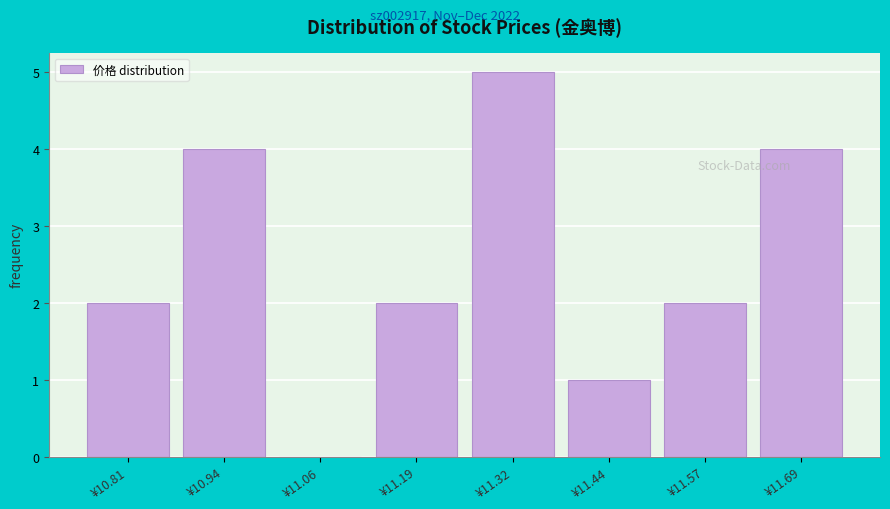

Reading left to right, extract all data points from this chart.

¥10.81=2	¥10.94=4	¥11.06=0	¥11.19=2	¥11.32=5	¥11.44=1	¥11.57=2	¥11.69=4